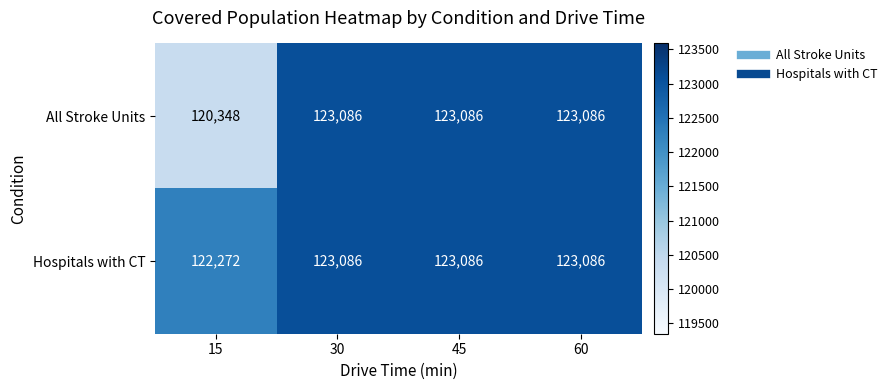

Read the All Stroke Units value at 15, to the nearest 10.

120350